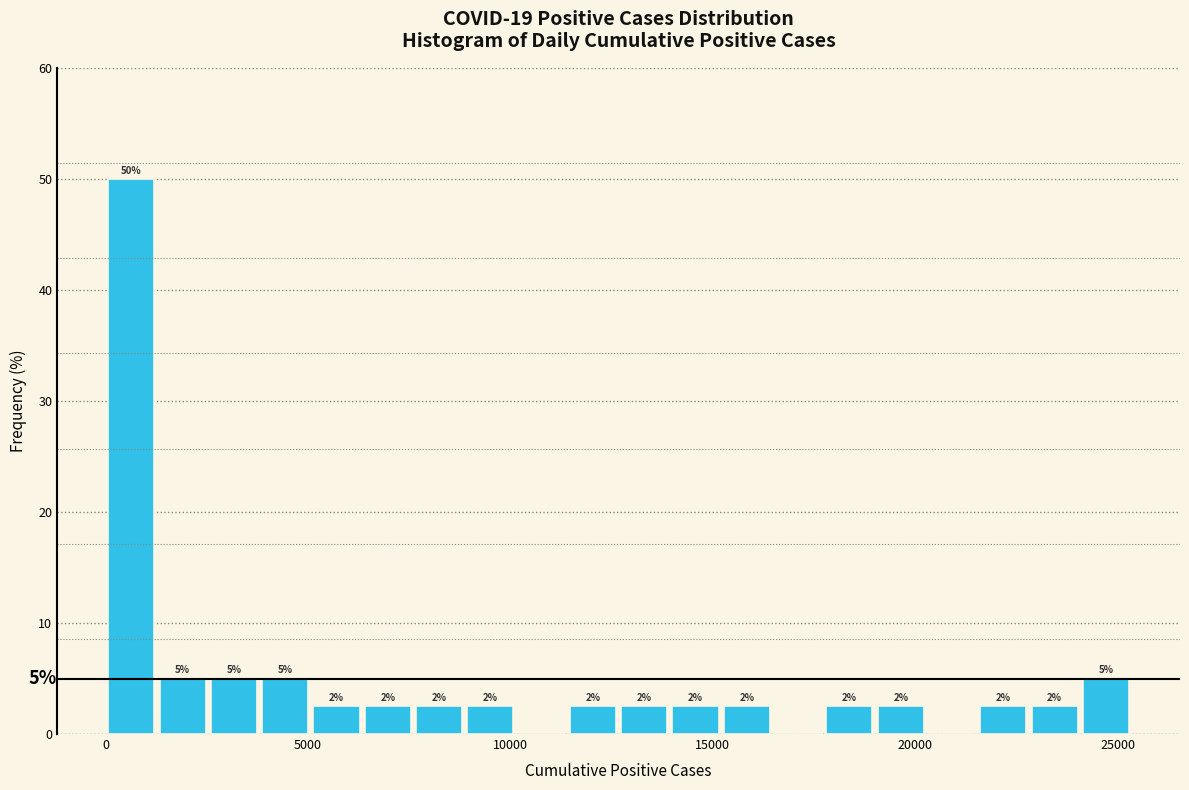

Read against the x-axis, roughly where is the centre of the tallest bar?

500